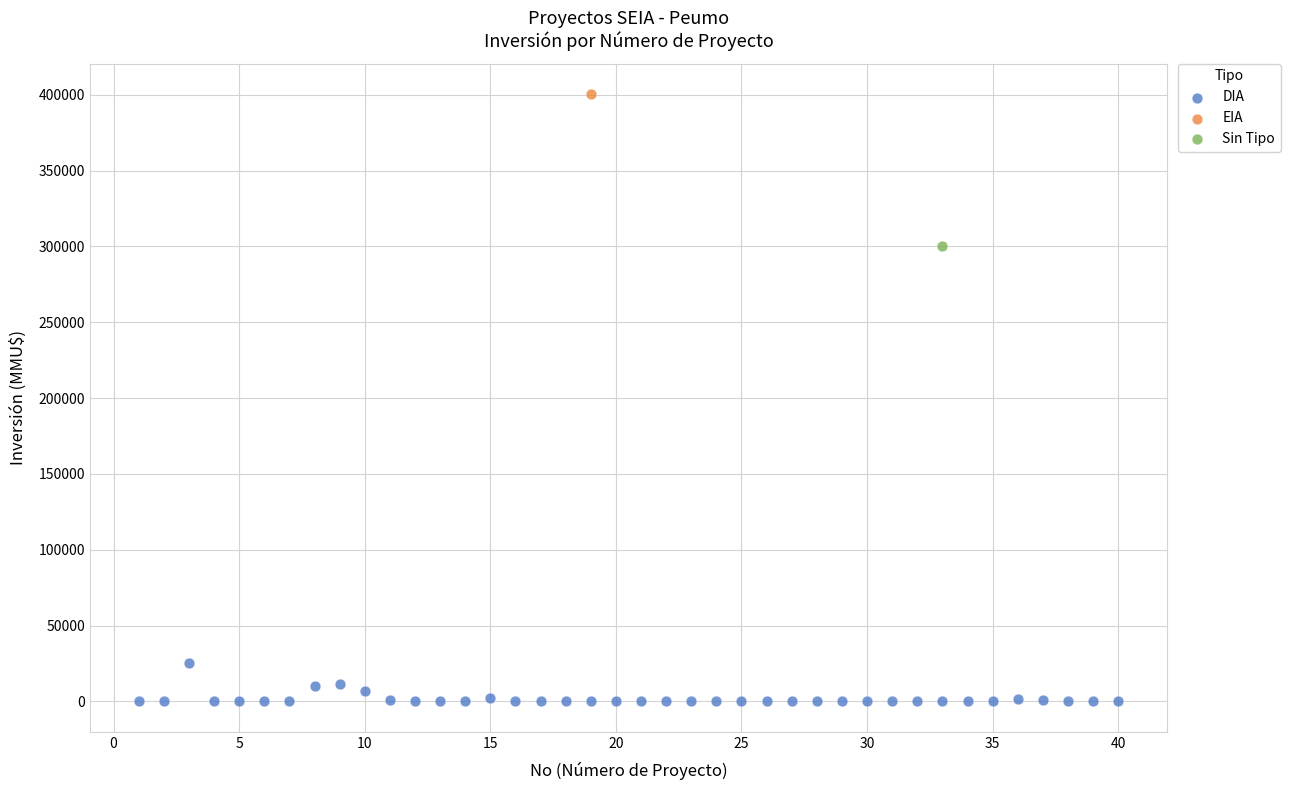

What are all the series names shown in the legend?

DIA, EIA, Sin Tipo